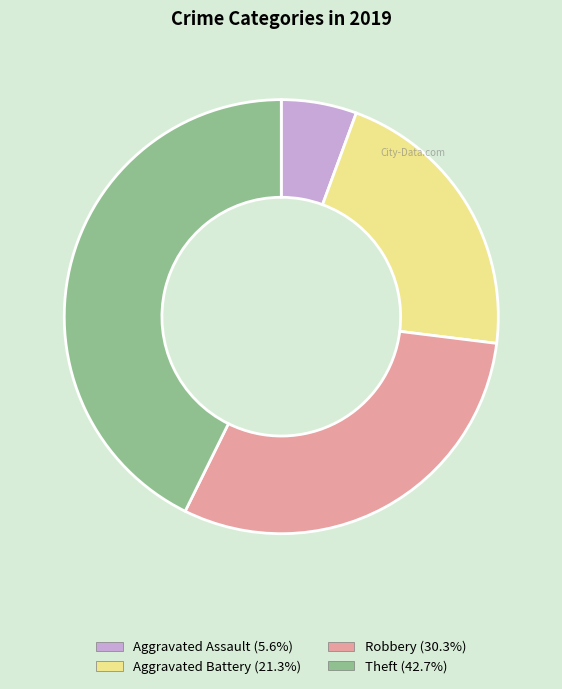

How many segments does this pie chart have?

4